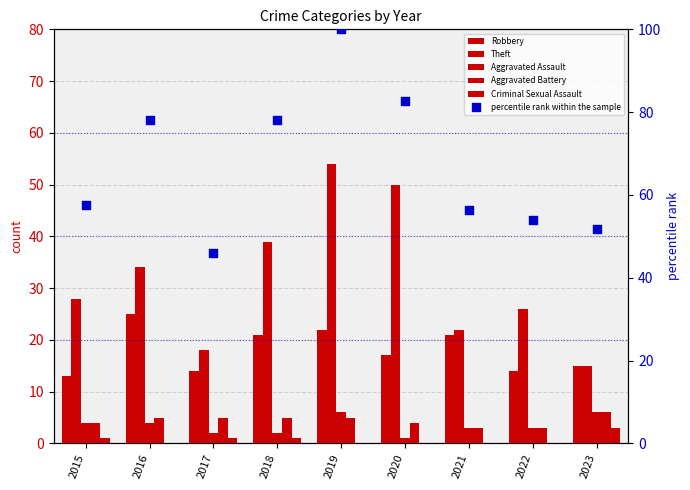

Is the value of Criminal Sexual Assault at 2019 greater than the value of Aggravated Assault at 2016?

No